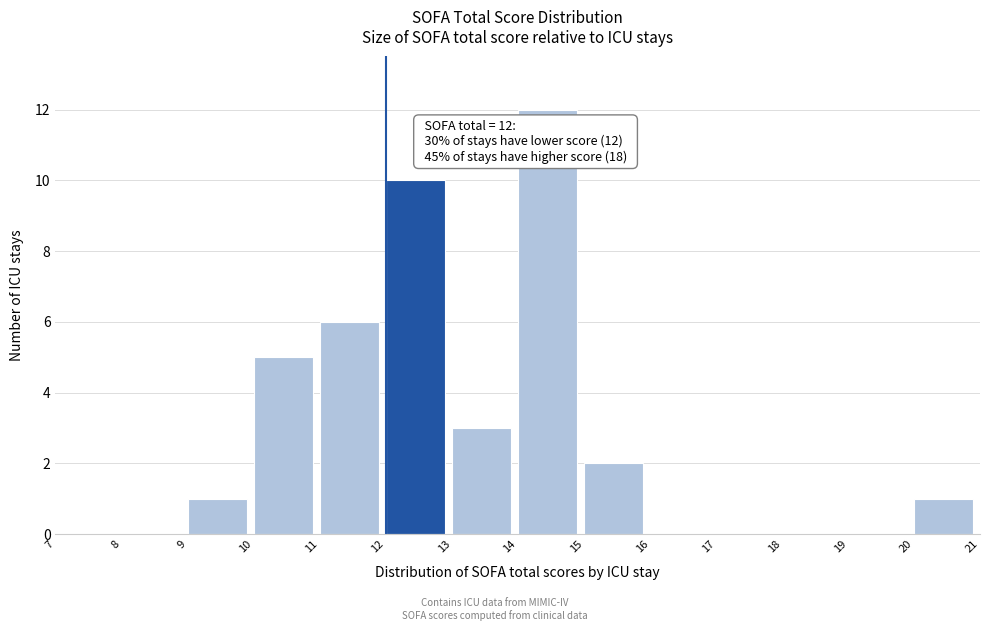

Over which range of the x-axis is the bar tallest?

14 to 15